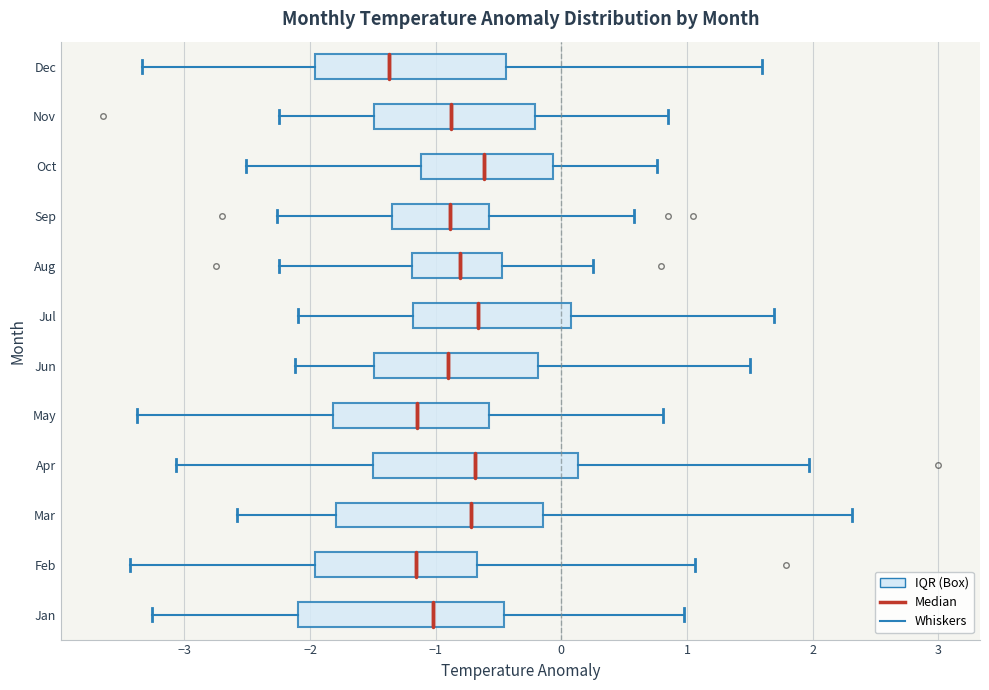

Reading bottom to top, read every box against the x-axis: the position of its median line, the range the box covers, and the ends of its whiskers. The values are not printed on the chart, so give them approximately, as read against the axis.

Jan: median -1.0, box -2.1 to -0.5, whiskers -3.3 to 1.0
Feb: median -1.2, box -2.0 to -0.7, whiskers -3.4 to 1.1
Mar: median -0.7, box -1.8 to -0.1, whiskers -2.6 to 2.3
Apr: median -0.7, box -1.5 to 0.1, whiskers -3.1 to 2.0
May: median -1.1, box -1.8 to -0.6, whiskers -3.4 to 0.8
Jun: median -0.9, box -1.5 to -0.2, whiskers -2.1 to 1.5
Jul: median -0.7, box -1.2 to 0.1, whiskers -2.1 to 1.7
Aug: median -0.8, box -1.2 to -0.5, whiskers -2.2 to 0.3
Sep: median -0.9, box -1.3 to -0.6, whiskers -2.3 to 0.6
Oct: median -0.6, box -1.1 to -0.1, whiskers -2.5 to 0.8
Nov: median -0.9, box -1.5 to -0.2, whiskers -2.2 to 0.9
Dec: median -1.4, box -2.0 to -0.4, whiskers -3.3 to 1.6